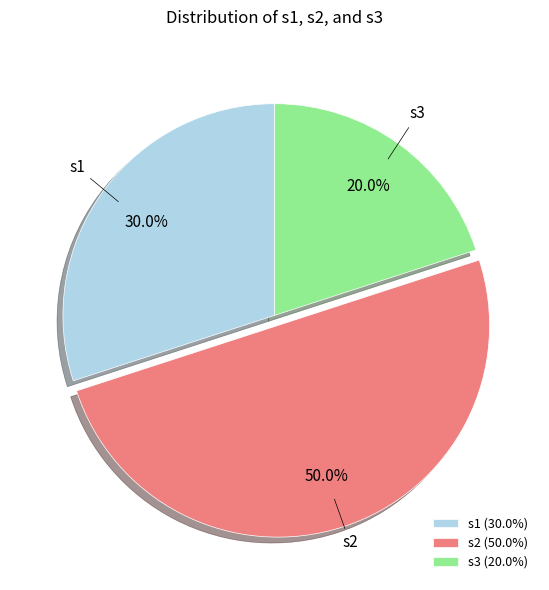

What percentage is NOT represented by s2?

50.0%